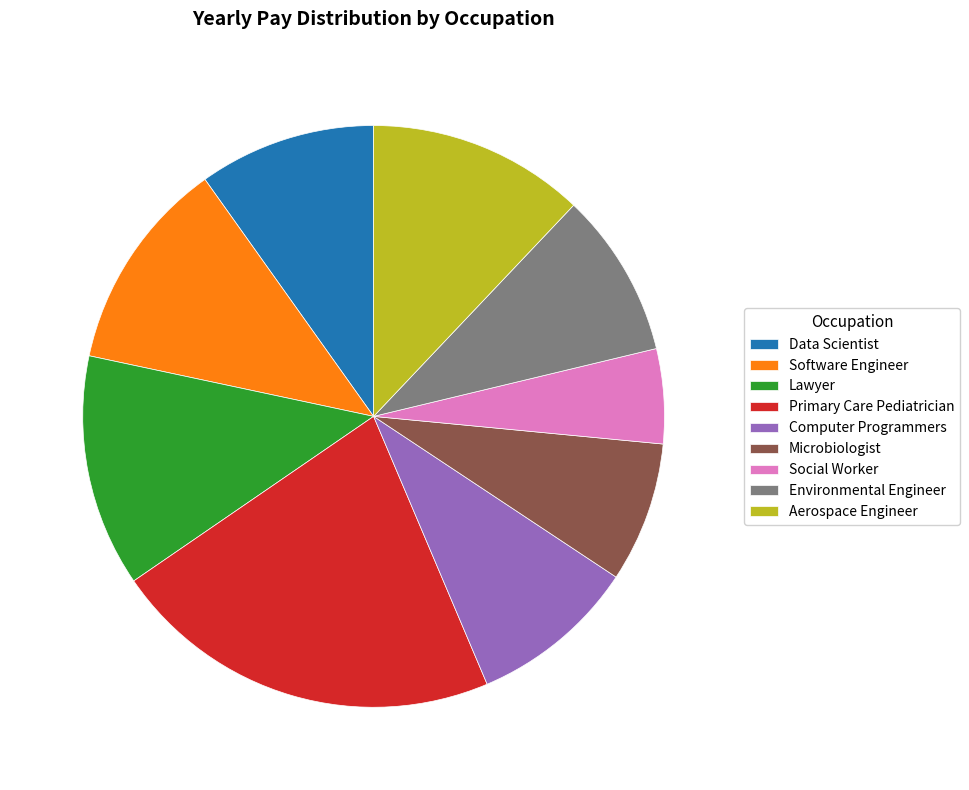

Is it true that Social Worker is 1% of the pie?

False